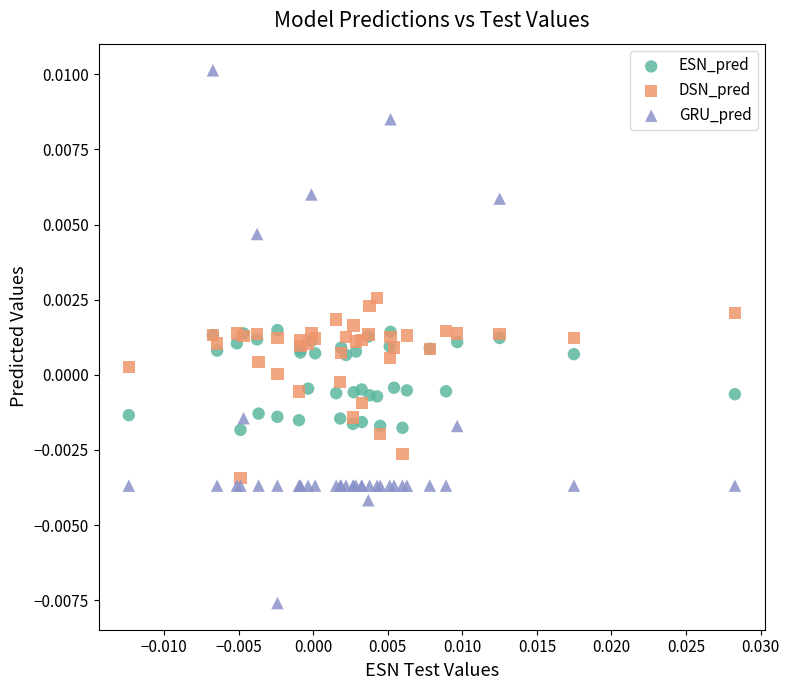

What are all the series names shown in the legend?

ESN_pred, DSN_pred, GRU_pred